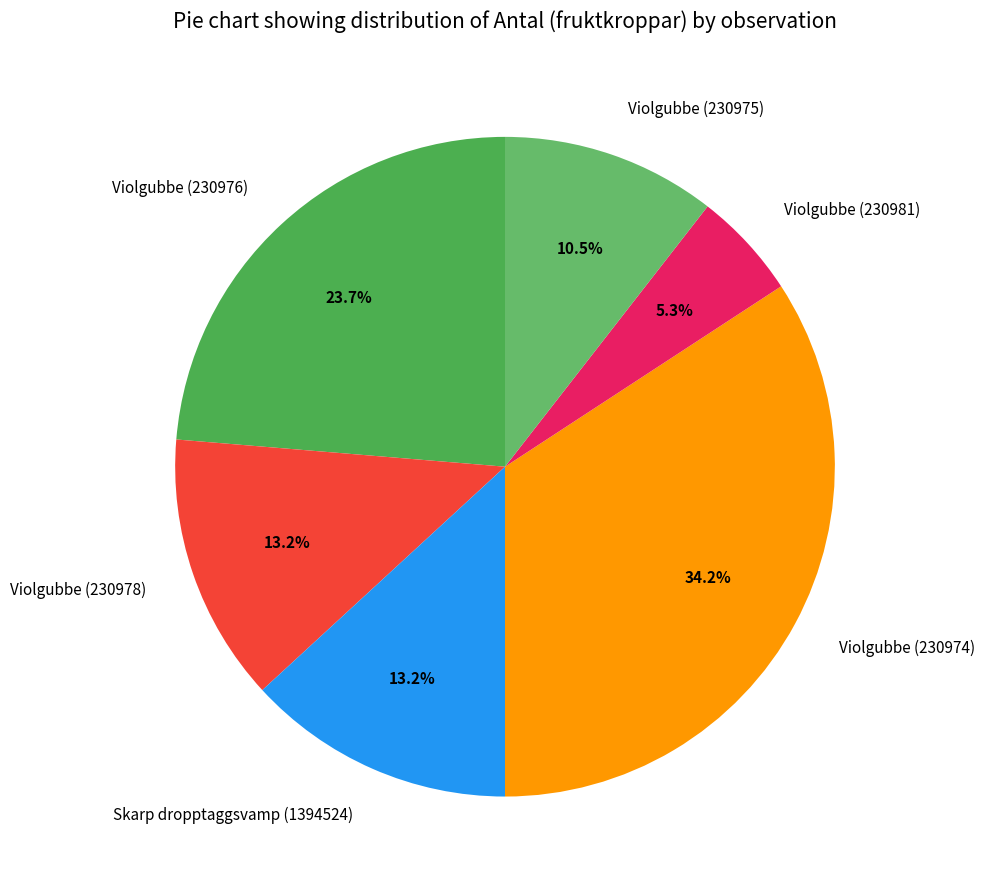

Do Violgubbe (230974) and Skarp dropptaggsvamp (1394524) together represent more than half of the pie?

No